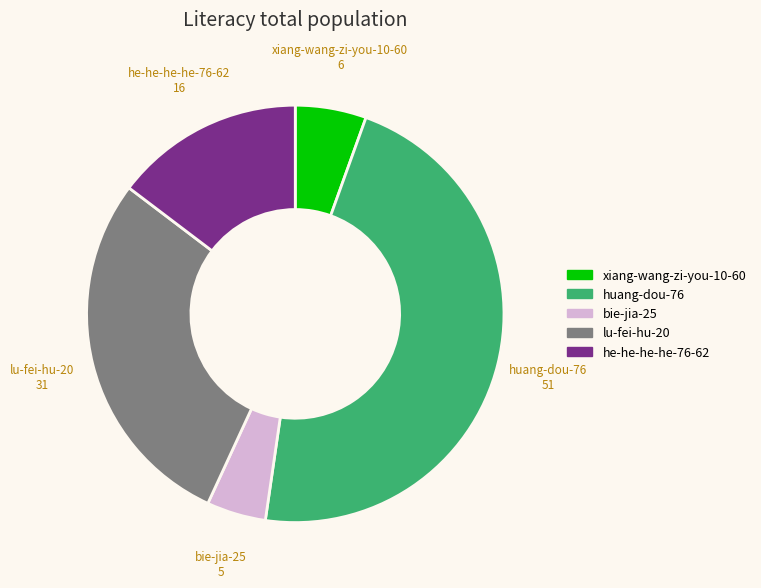

Does xiang-wang-zi-you-10-60 represent more than half of the total?

No